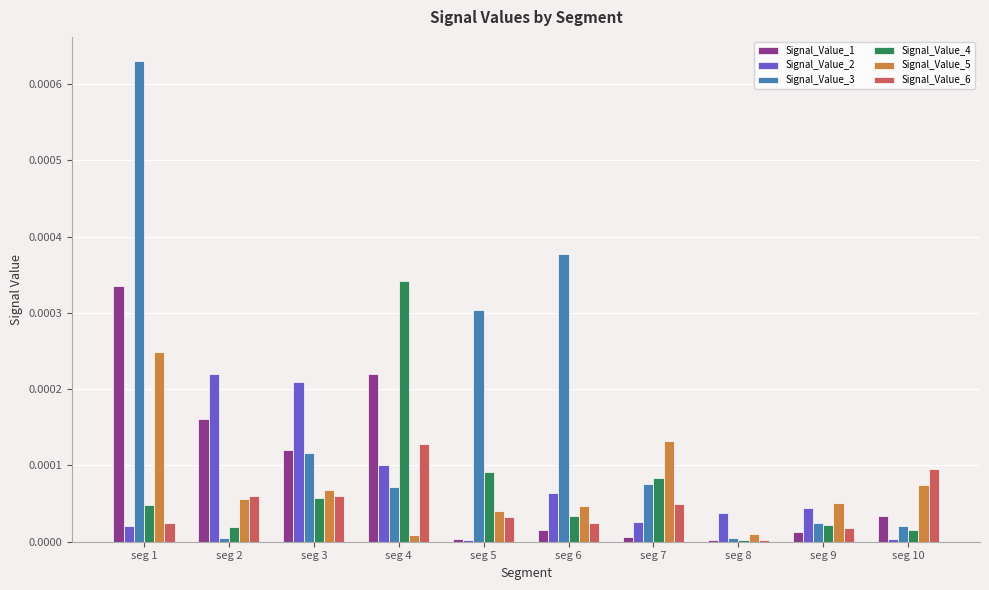

True or false: Signal_Value_5 has a value of 0.0 at seg 1.

True